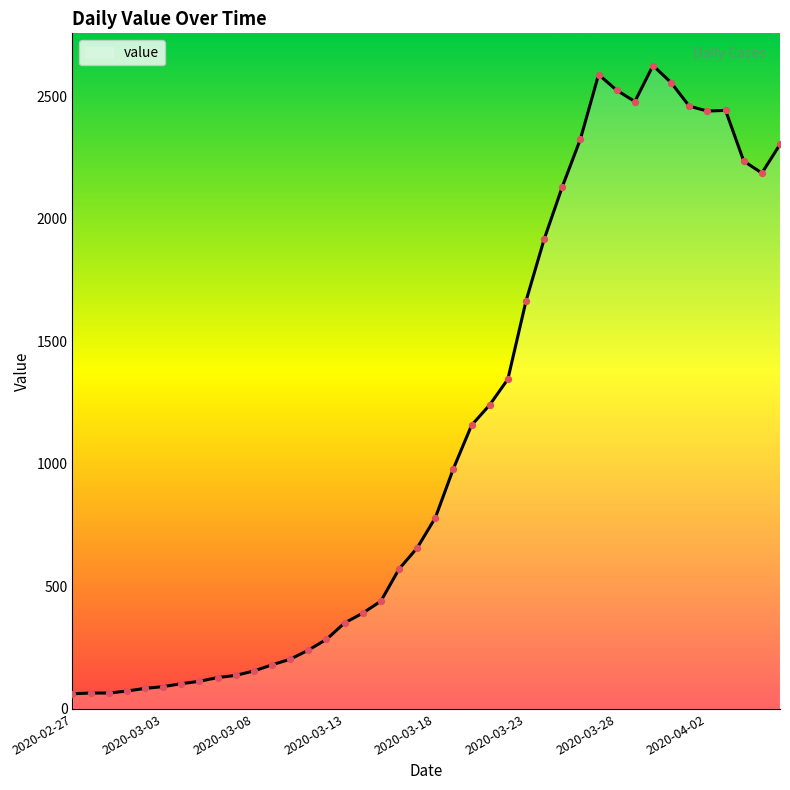

What is the minimum value shown in the chart?

62